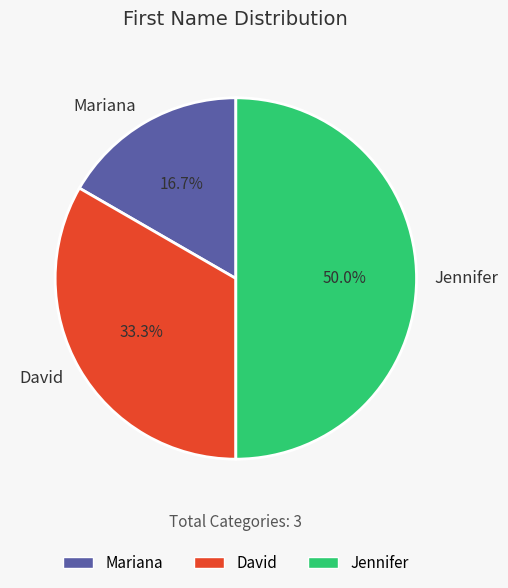

Is it true that Mariana is 17% of the pie?

True